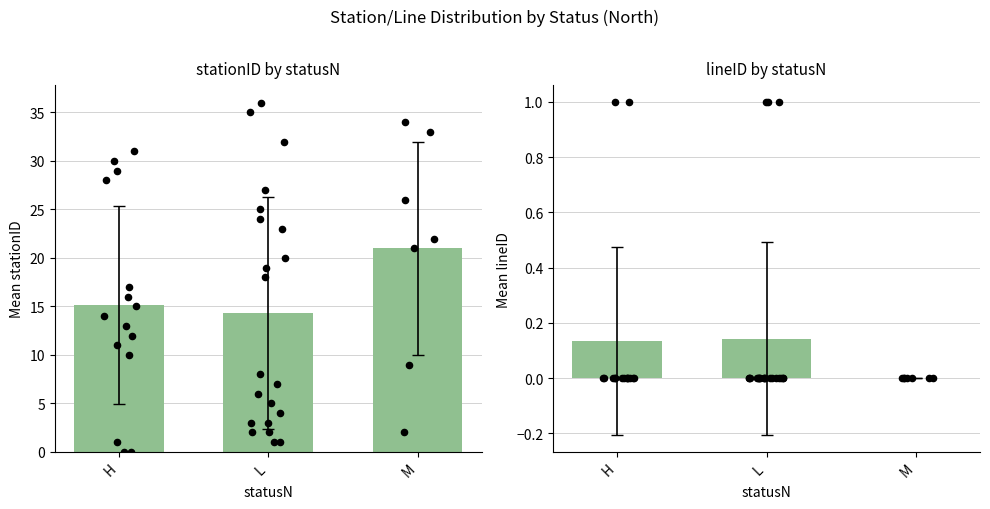

Which has a higher value, M or H?

H